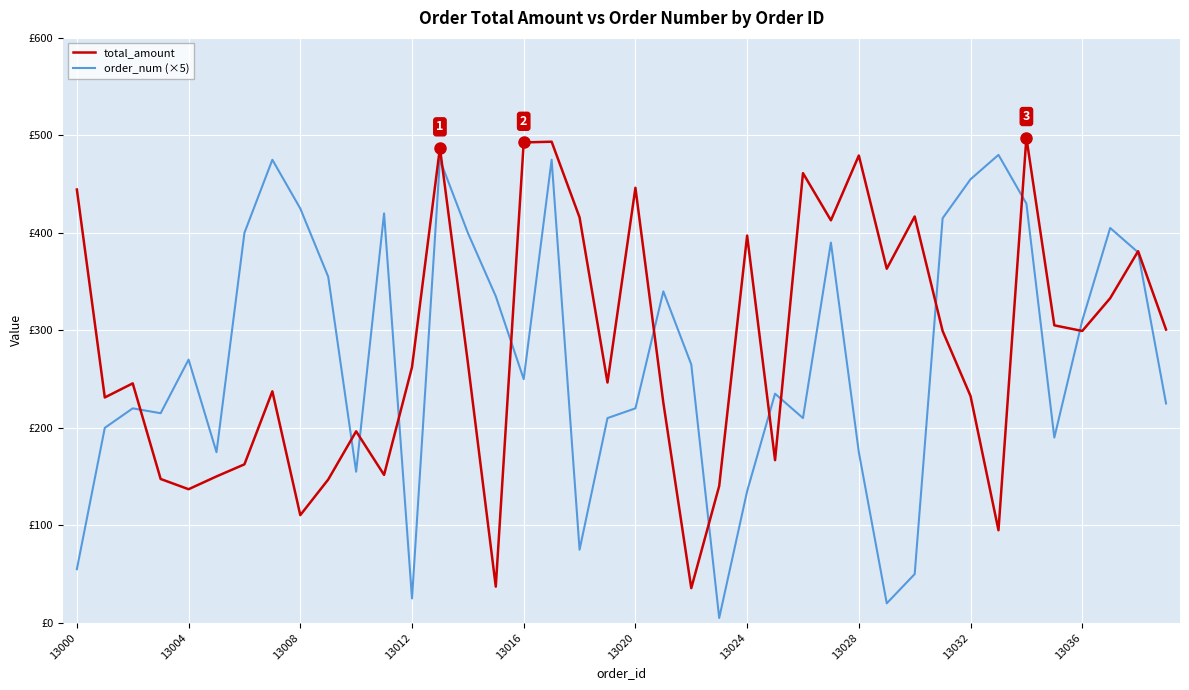

What are all the series names shown in the legend?

total_amount, order_num (×5)